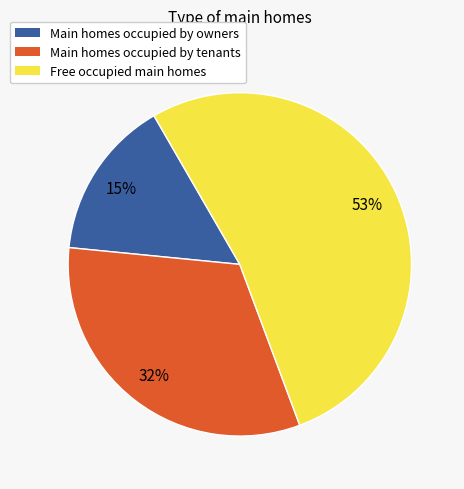

Is there a majority slice in this chart?

Yes